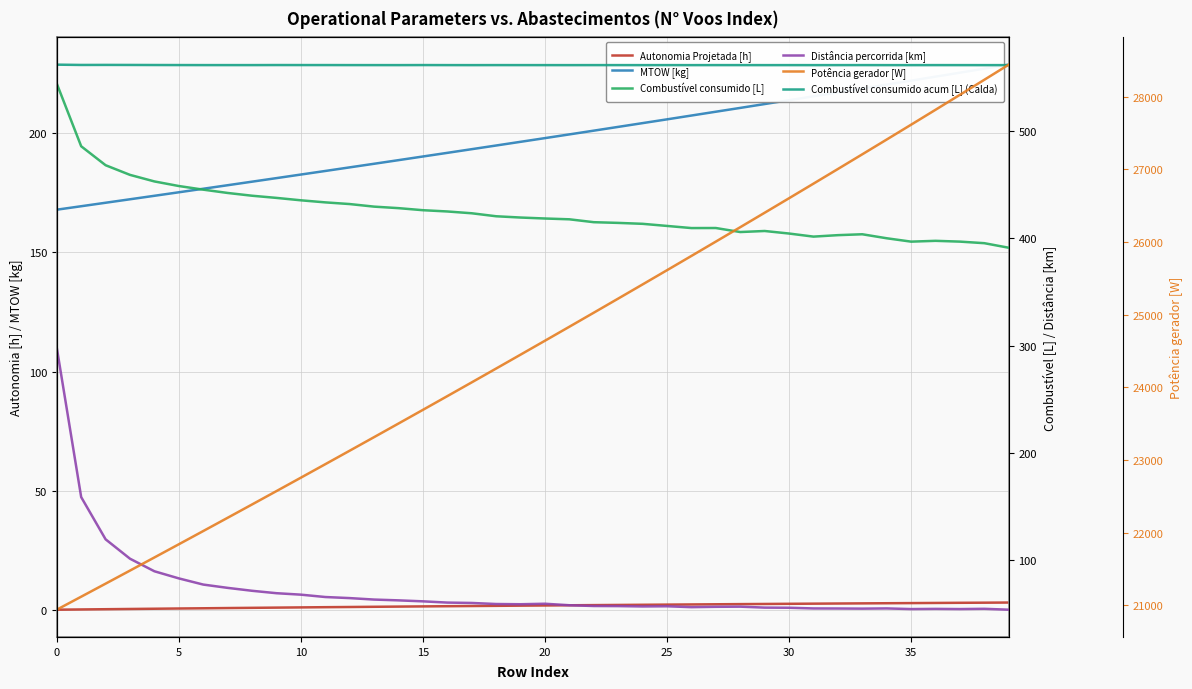

Which series has the widest spread of values?

Potência gerador [W]